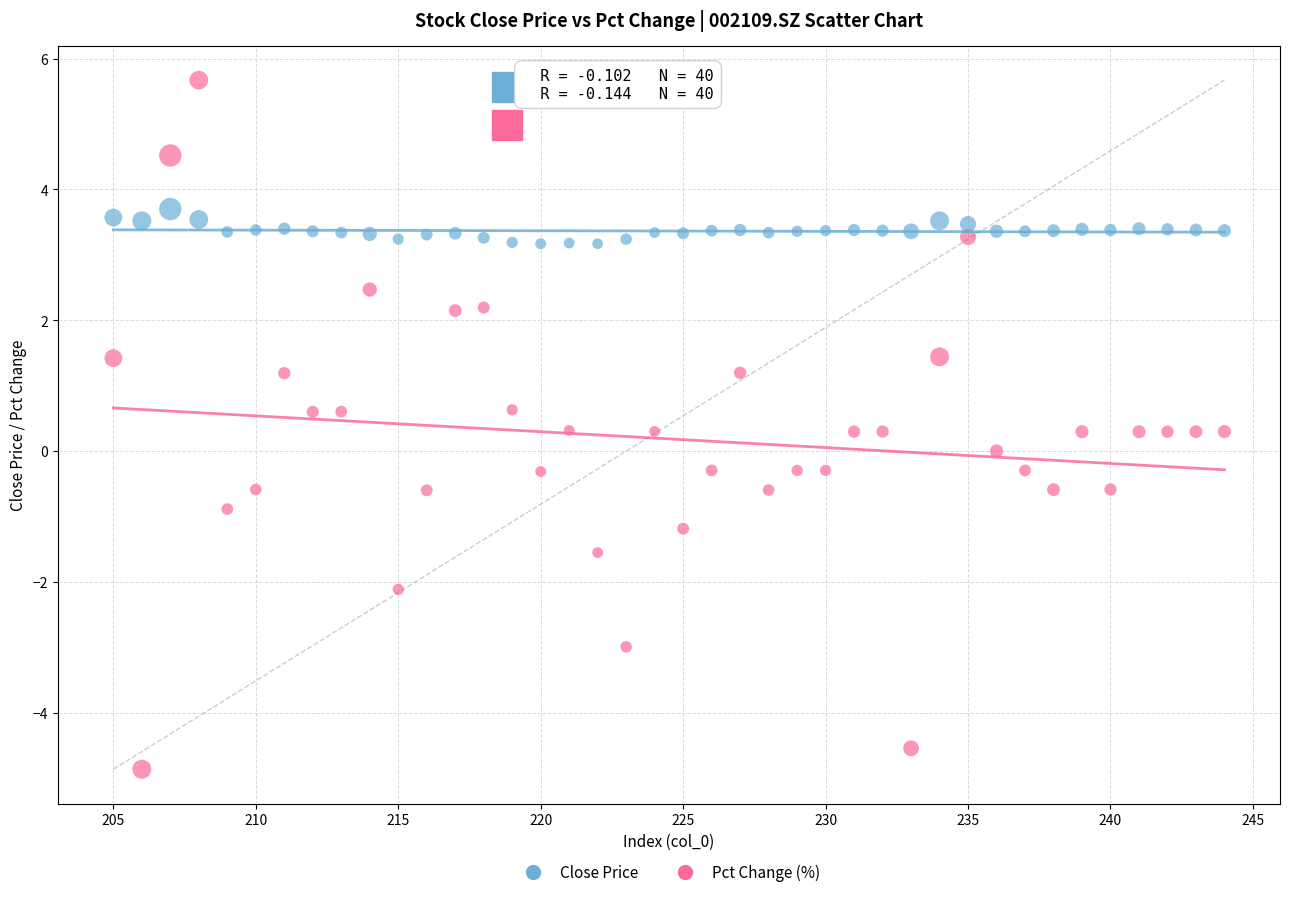

Which series contains the highest Y value?

Pct Change (%)